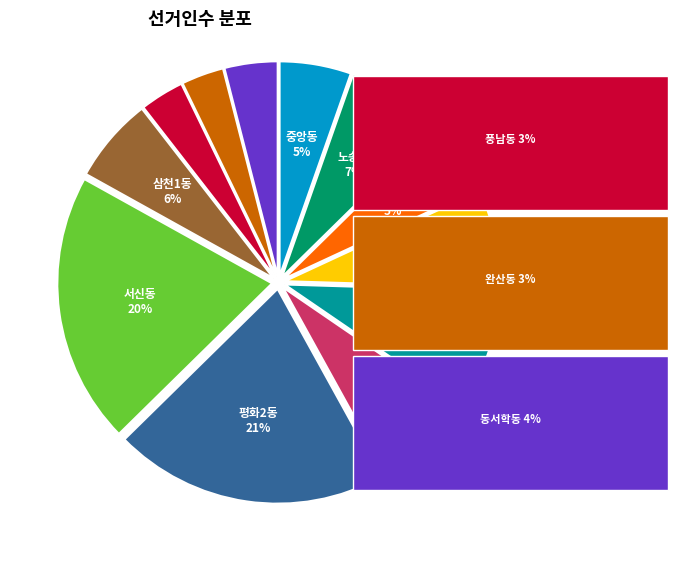

To the nearest percent, what is the average slice percentage?

8%